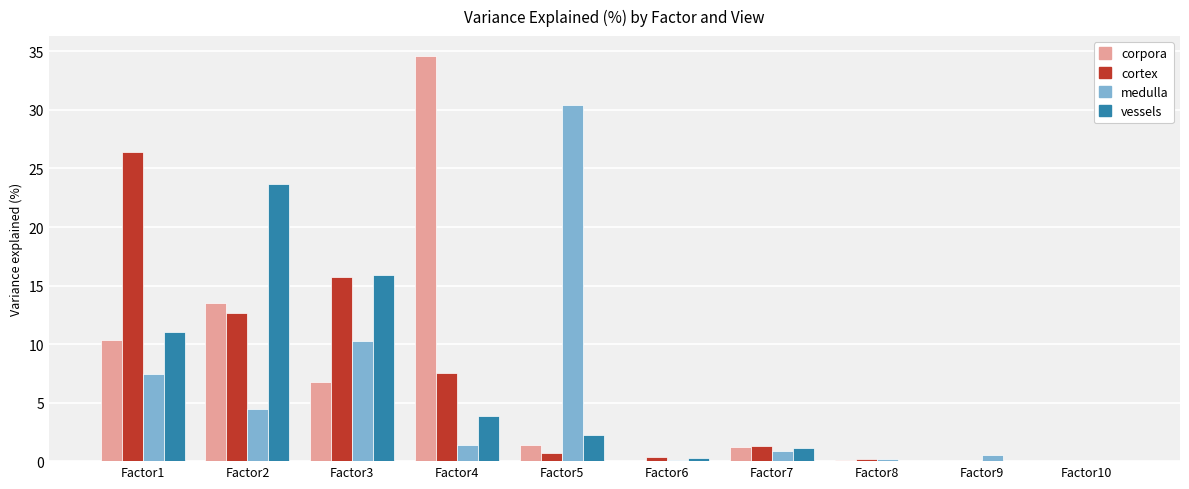

The vessels series shows 3.9 at Factor4. True or false?

True